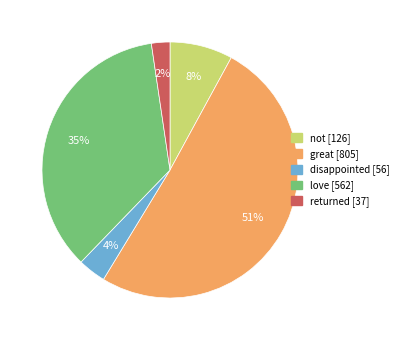

Which slice is the smallest?

returned [37]